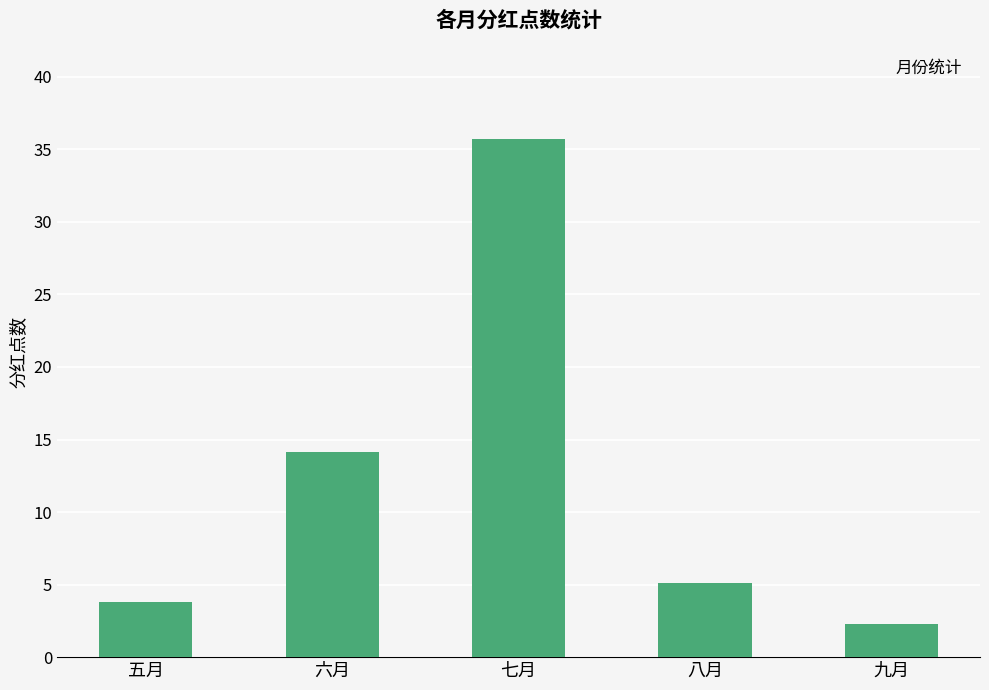

At which category does the chart reach its peak across all series?

七月